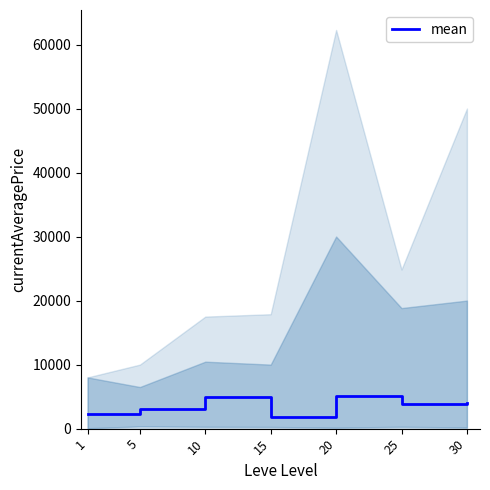

Rank the categories by value from lowest to highest.

15, 1, 5, 25, 30, 10, 20